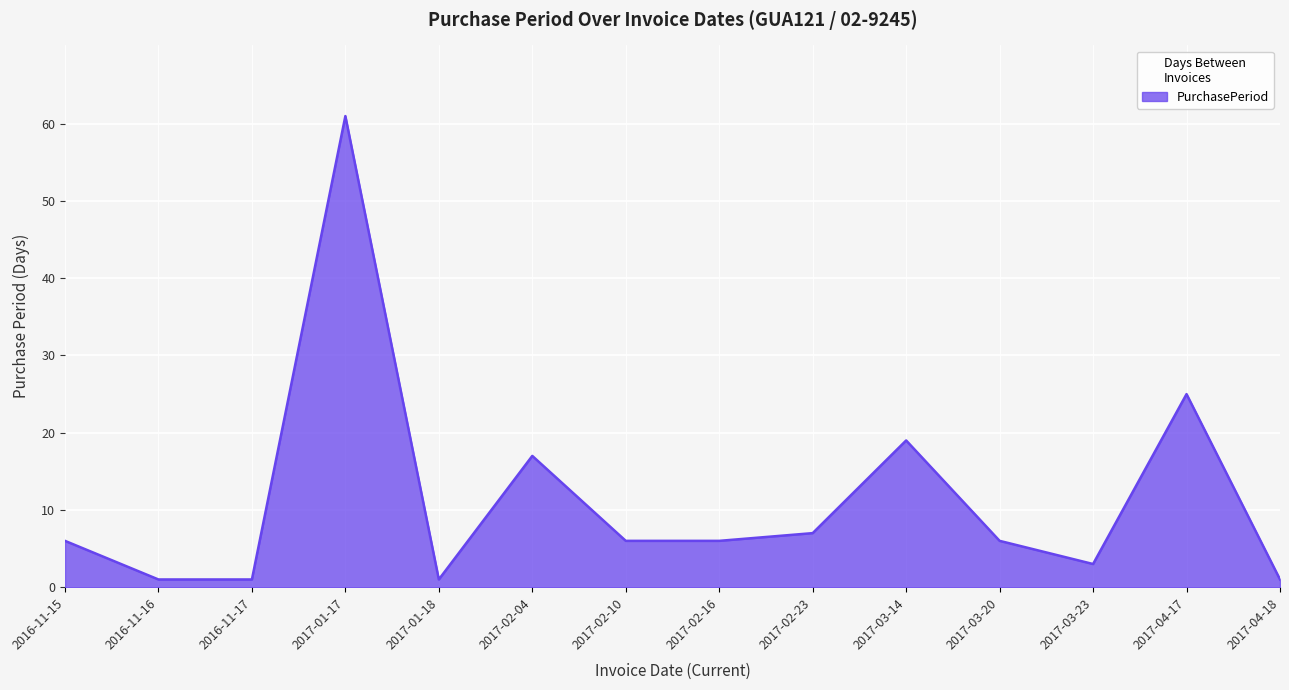

Which label corresponds to the largest value in the chart?

2017-01-17